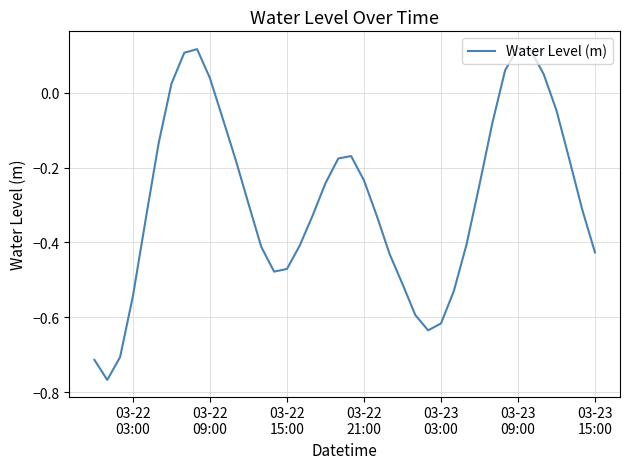

What is the difference between the maximum and minimum values?

0.9